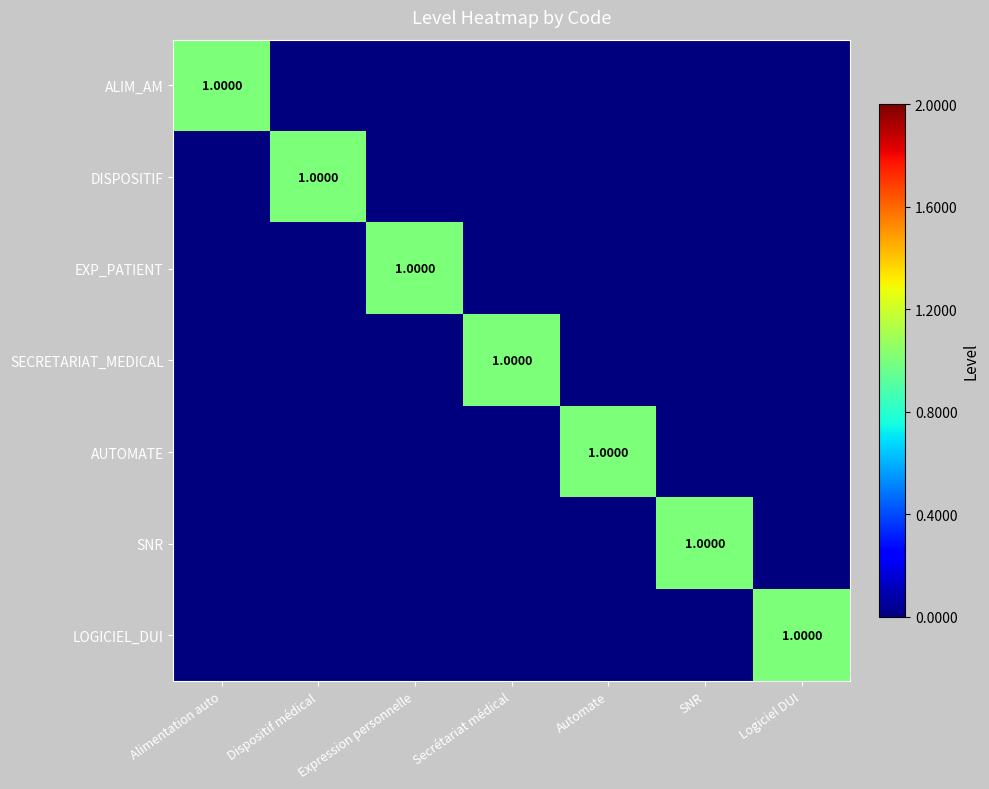

Which label corresponds to the largest value in the chart?

Alimentation auto